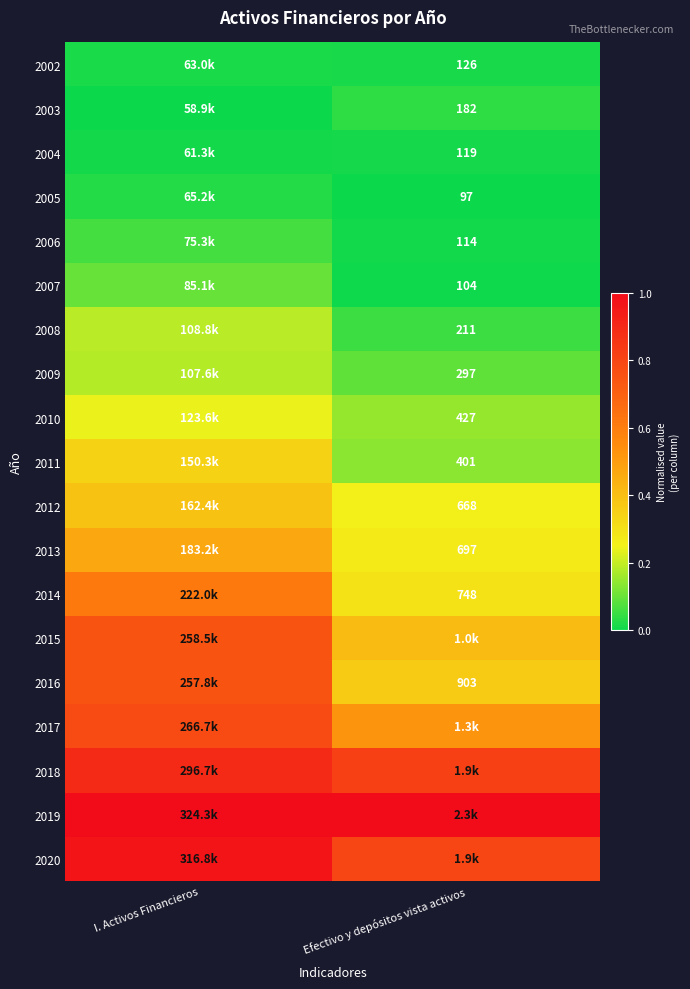

True or false: 2019 has a value of 1.3 at Efectivo y depósitos vista activos.

False